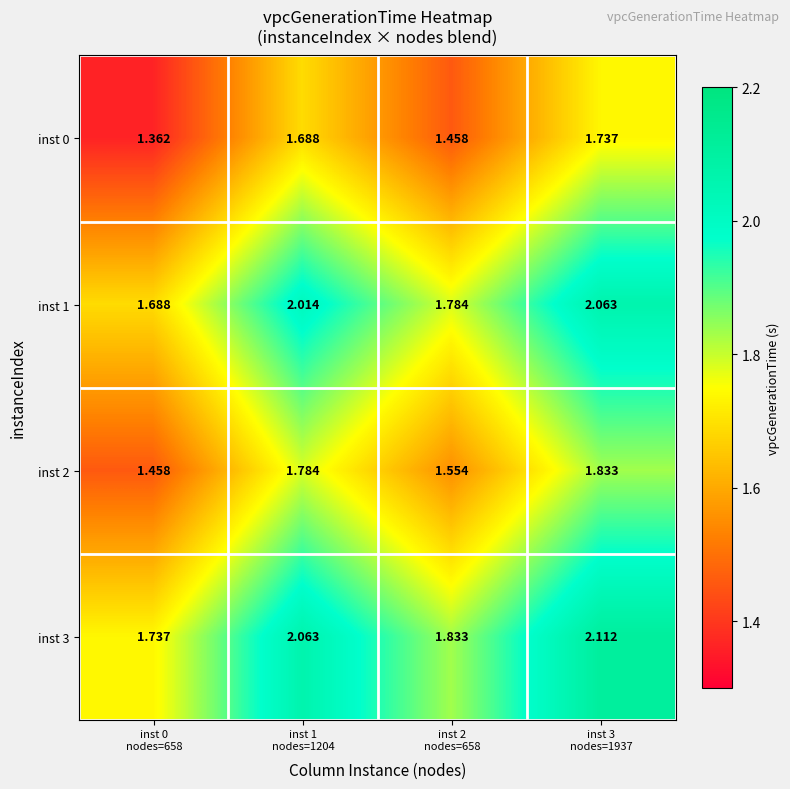

How many data points in inst 3 are above 2?

2